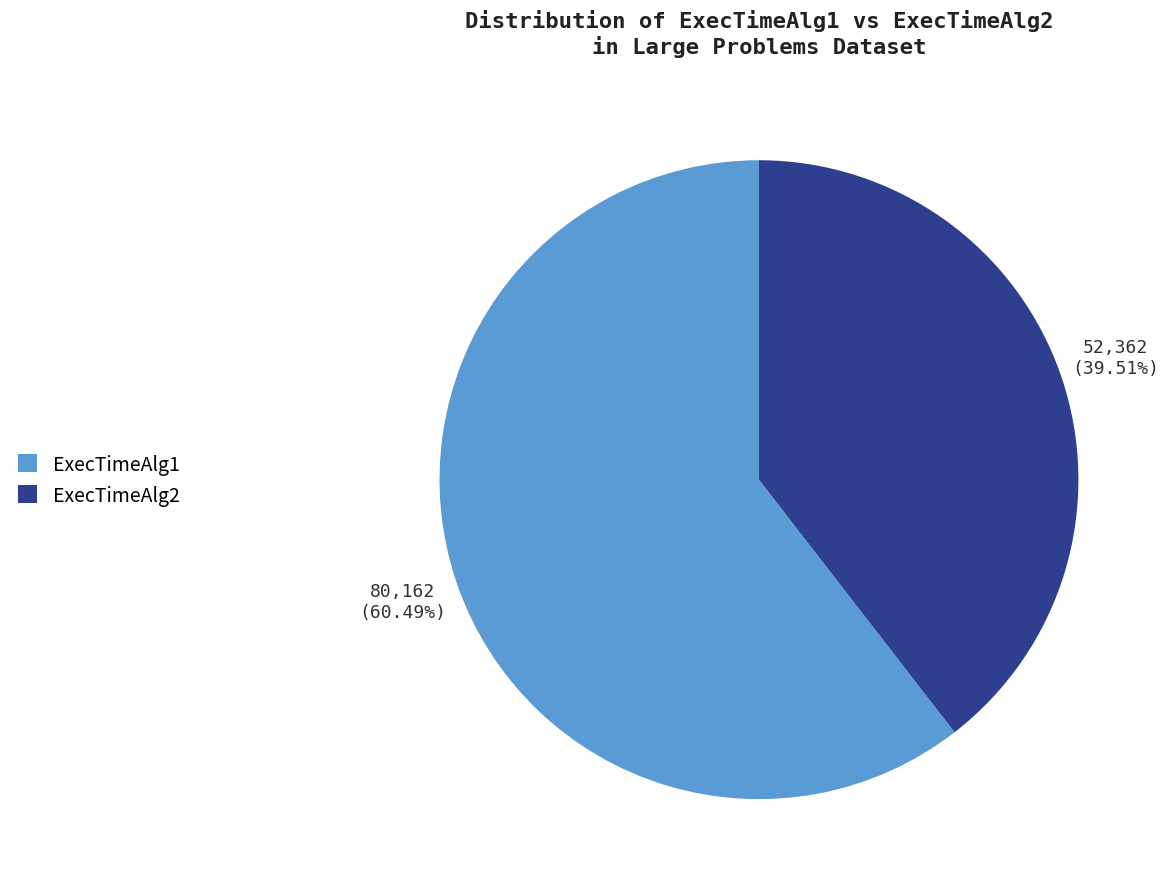

Do ExecTimeAlg2 and ExecTimeAlg1 together represent more than half of the pie?

Yes